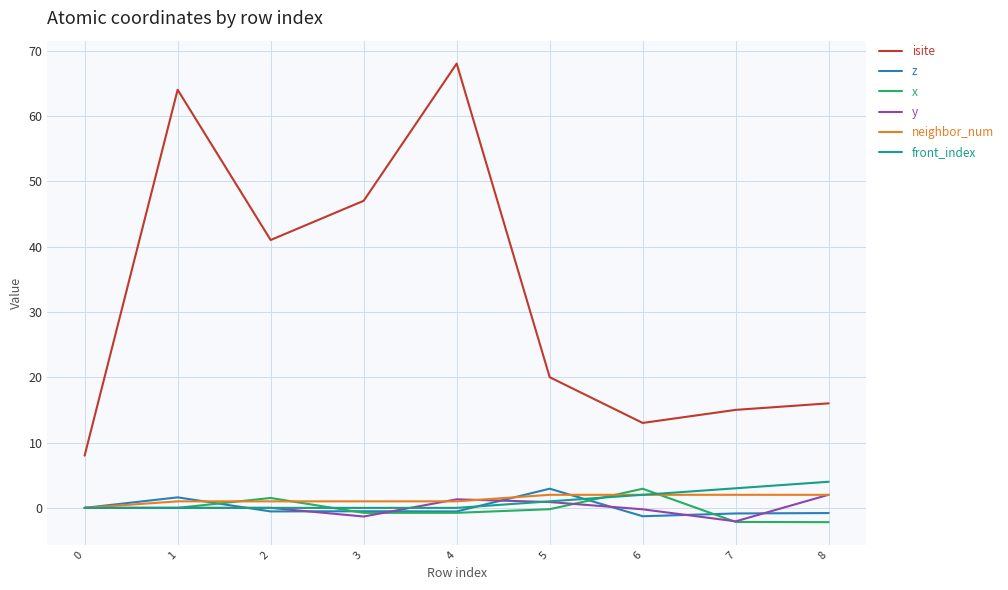

Which category has the highest value across all series?

4